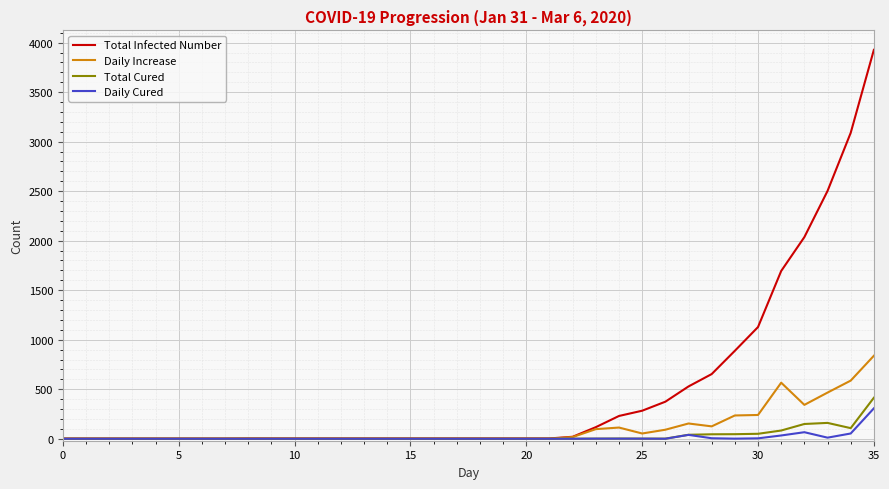

What is the highest value of the Total Cured series?

414